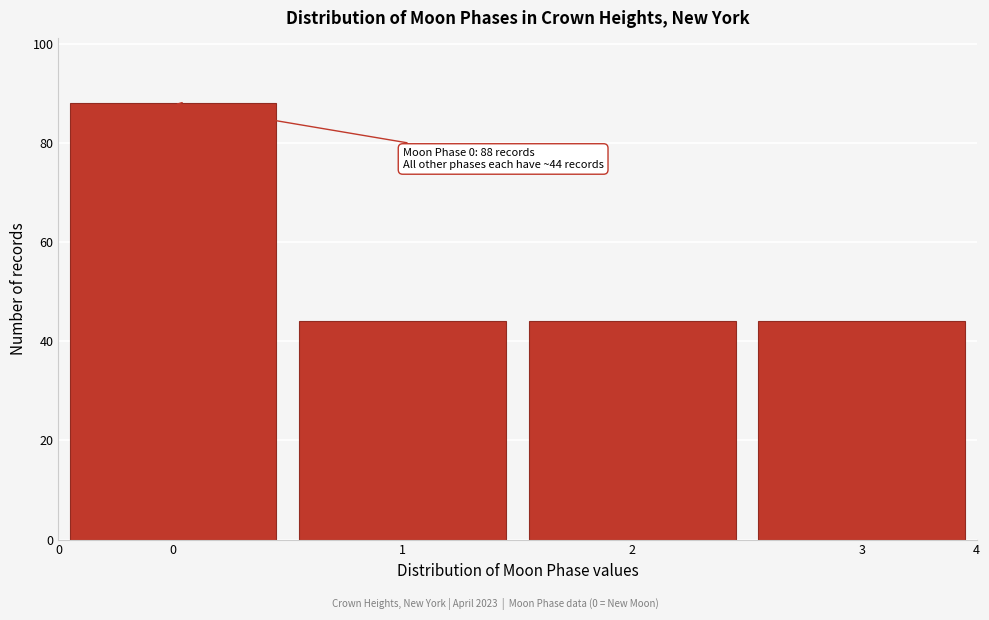

Reading left to right, transcribe all the data shown in this chart.

0=88	1=44	2=44	3=44